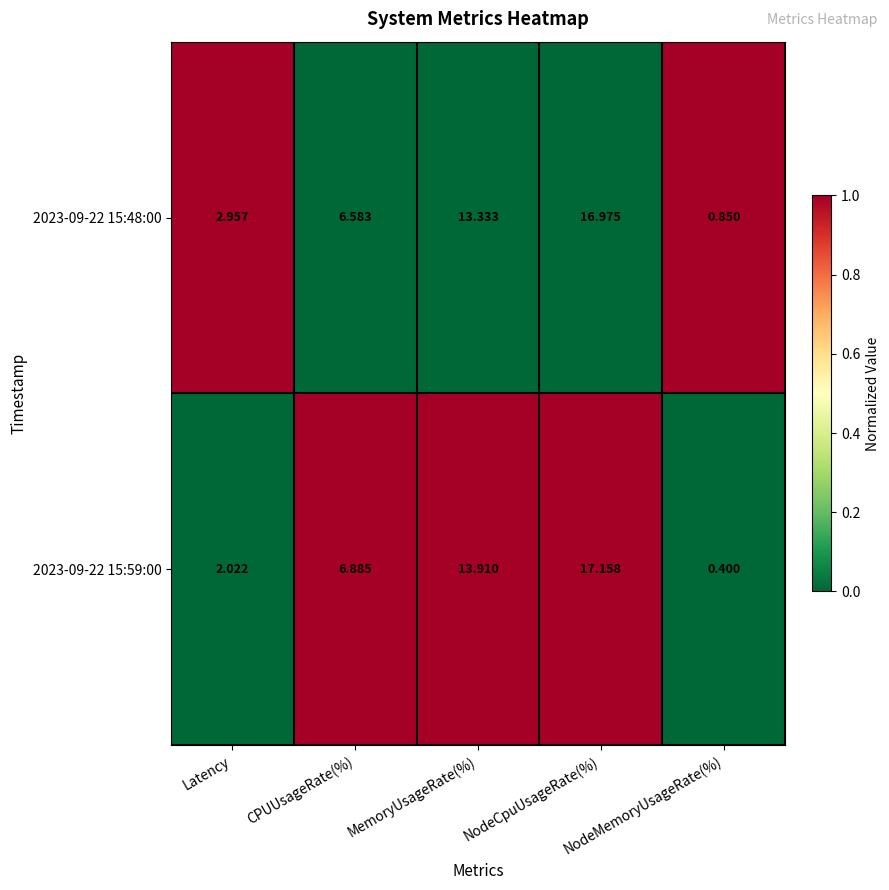

Rank the categories by 2023-09-22 15:59:00 value from highest to lowest.

NodeCpuUsageRate(%), MemoryUsageRate(%), CPUUsageRate(%), Latency, NodeMemoryUsageRate(%)